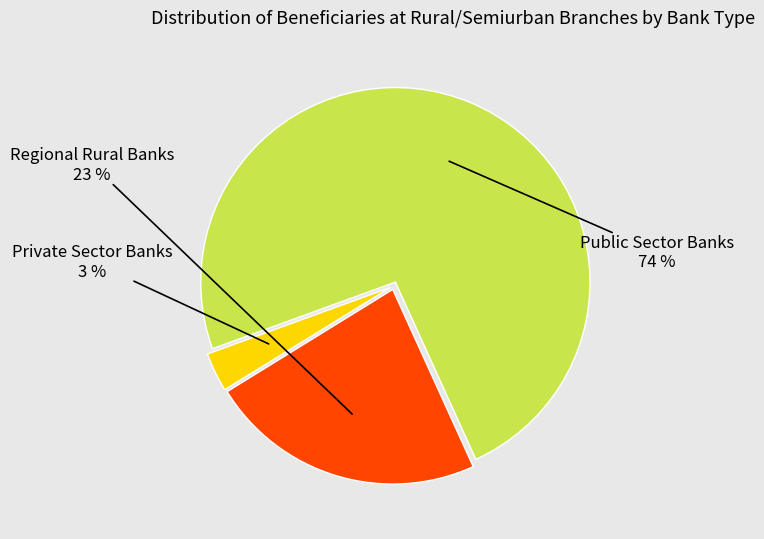

Which category has the smallest portion of the pie?

Private Sector Banks